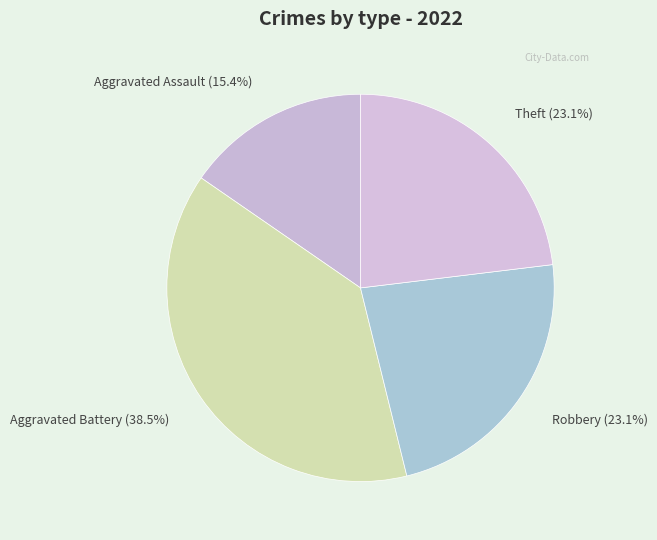

The Aggravated Assault slice represents 15% of the pie. True or false?

True